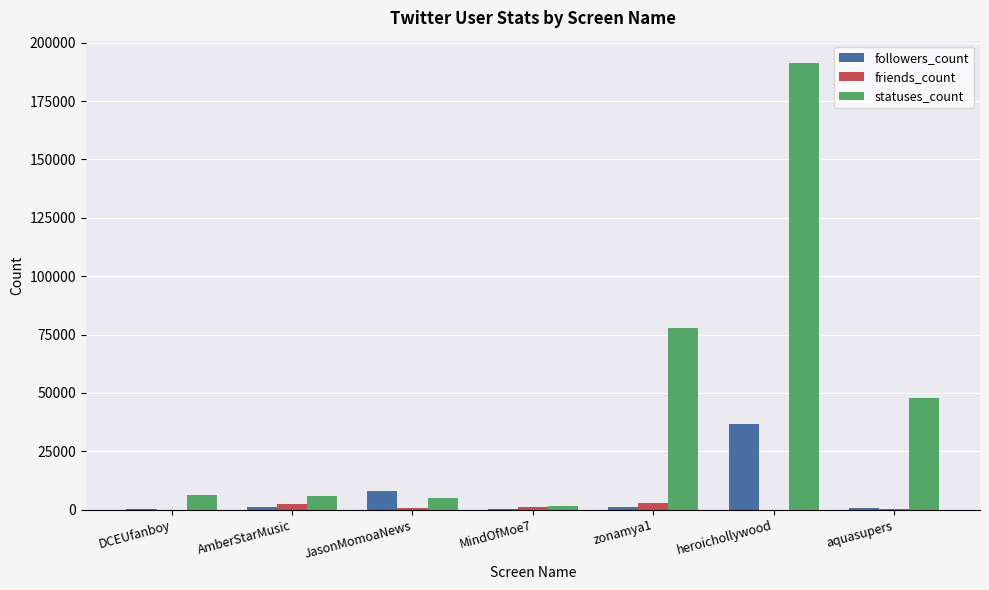

Are the bars horizontal?

No